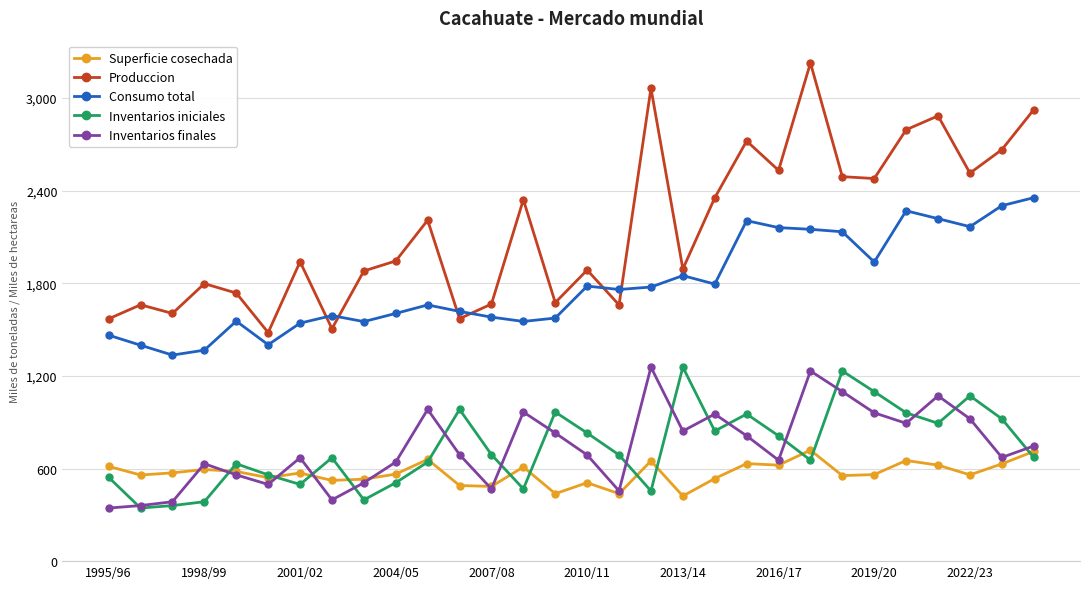

True or false: Consumo total and Superficie cosechada intersect in this chart.

False